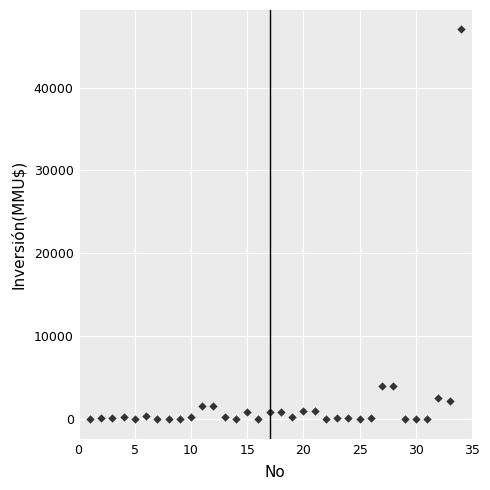

What is the range of Y values (max minus min)?

47000